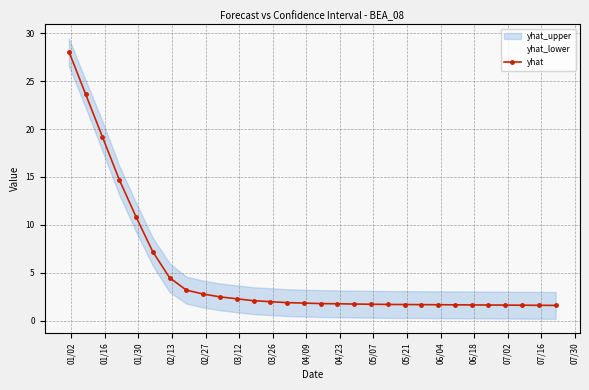

What is the maximum value shown in the chart?

28.1